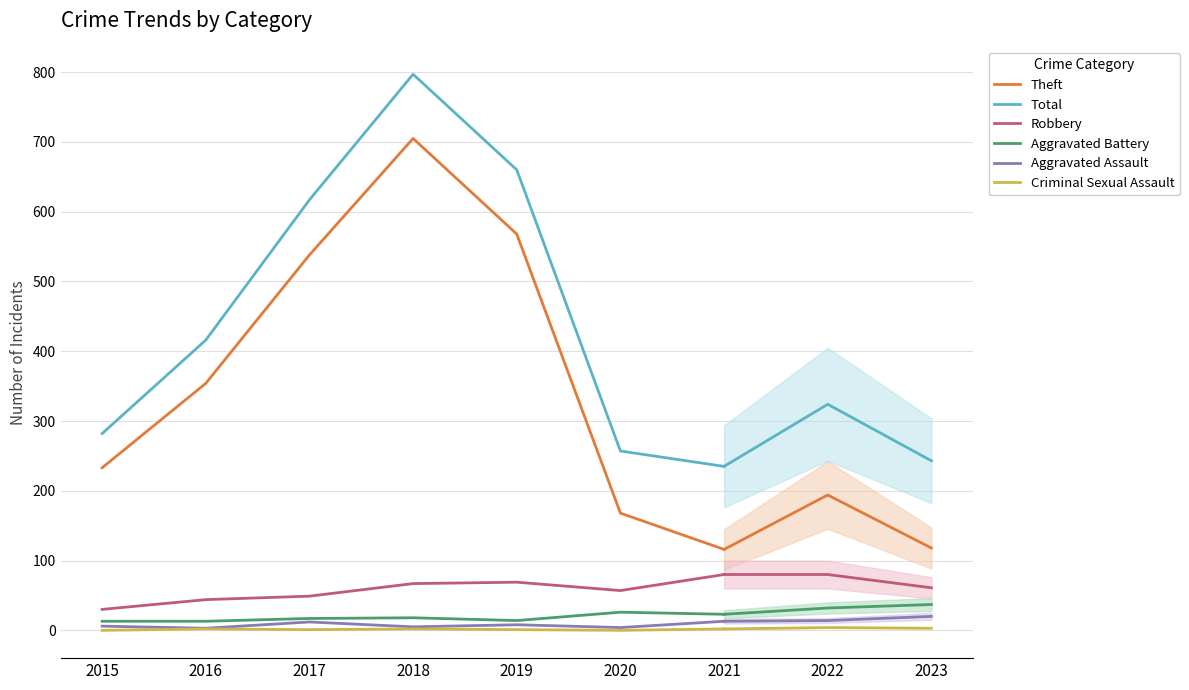

In Criminal Sexual Assault, how many points are lower than both neighbors (excluding endpoints)?

2